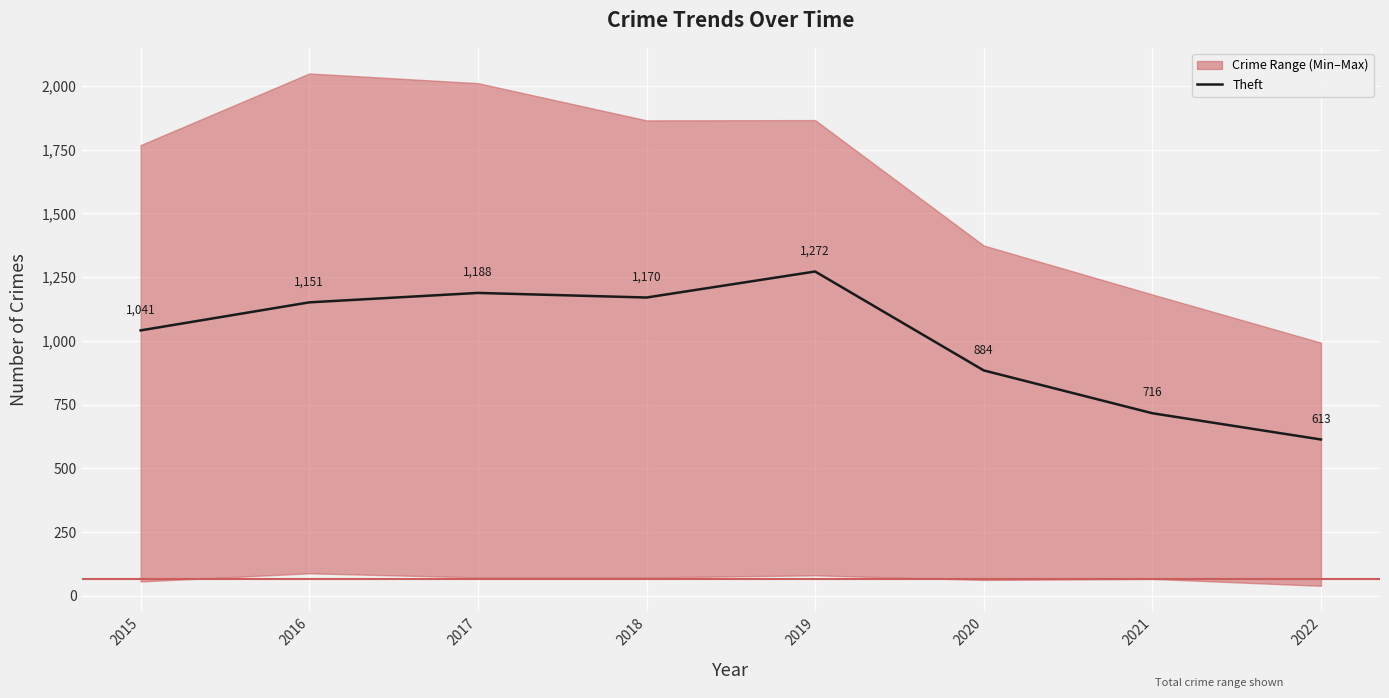

What is the approximate value at 2018, to the nearest 50?

1150